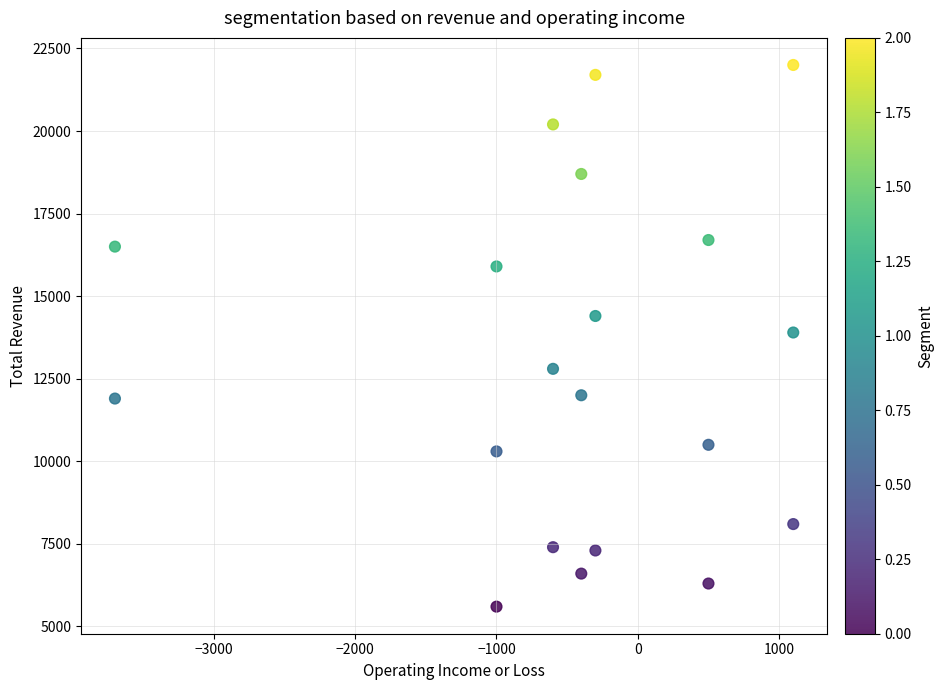

What is the range of Y values (max minus min)?

16400